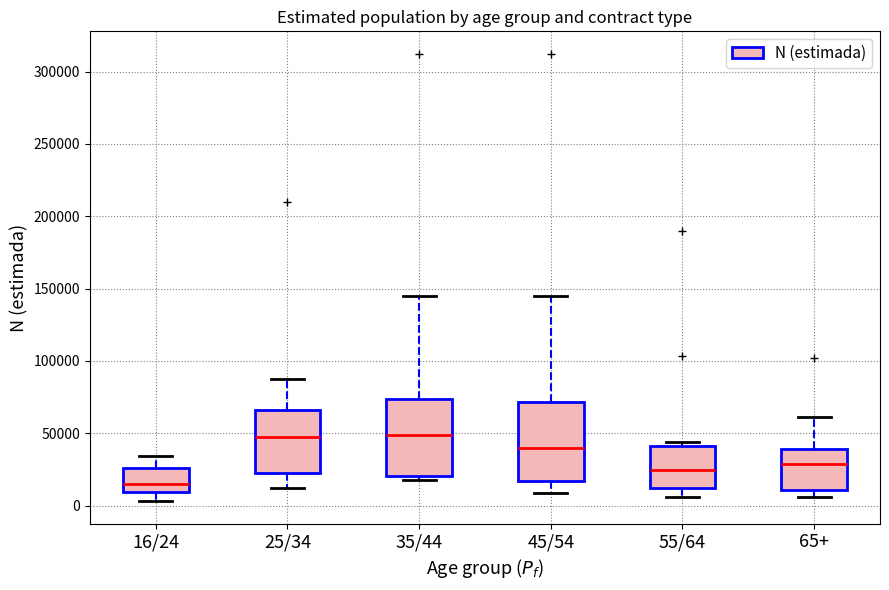

Where is the lower edge of the box for 55/64 on the y-axis? The values are not printed on the chart, so give them approximately, as read against the axis.

10000